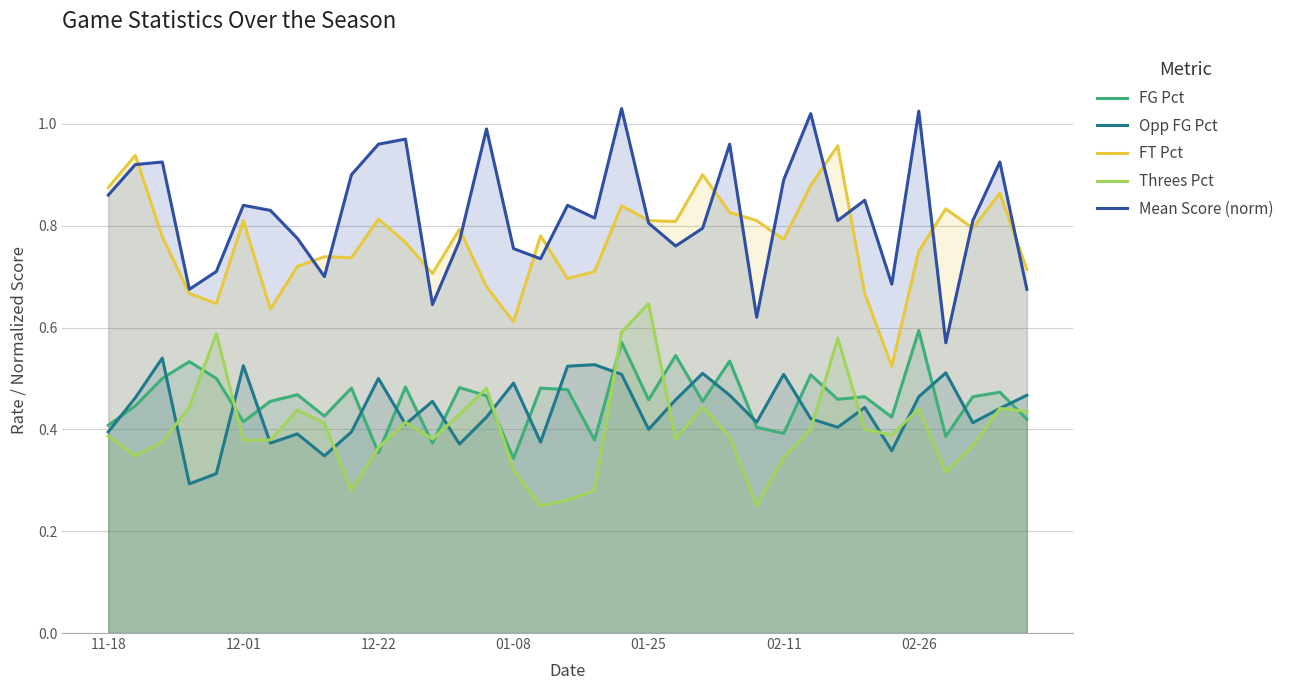

Does the chart have visible grid lines?

Yes